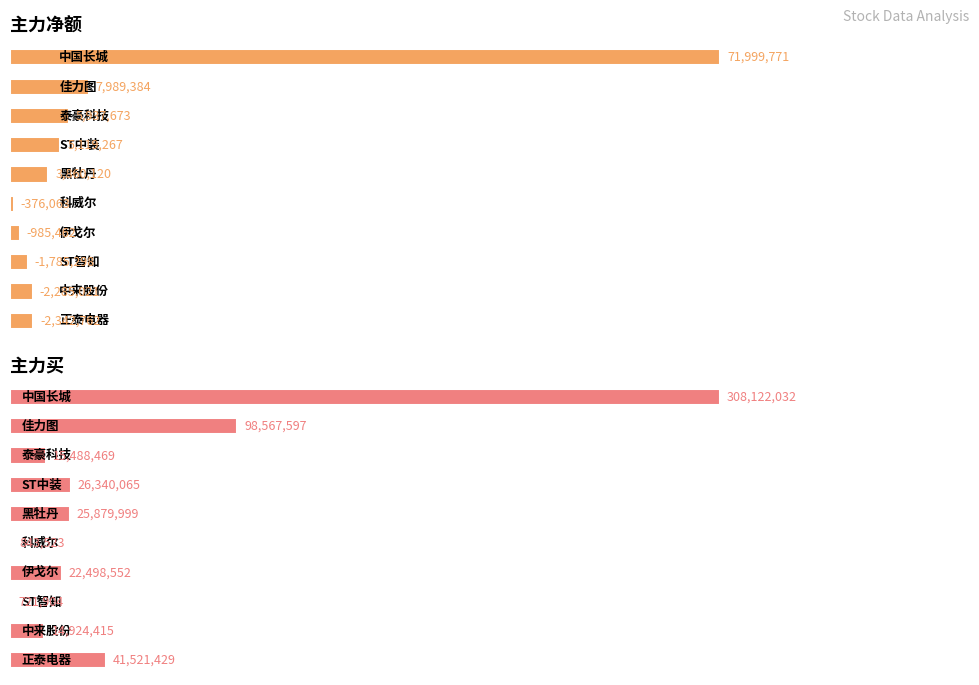

At ST中装, list the series in order from largest to smallest.

主力买, 主力净额